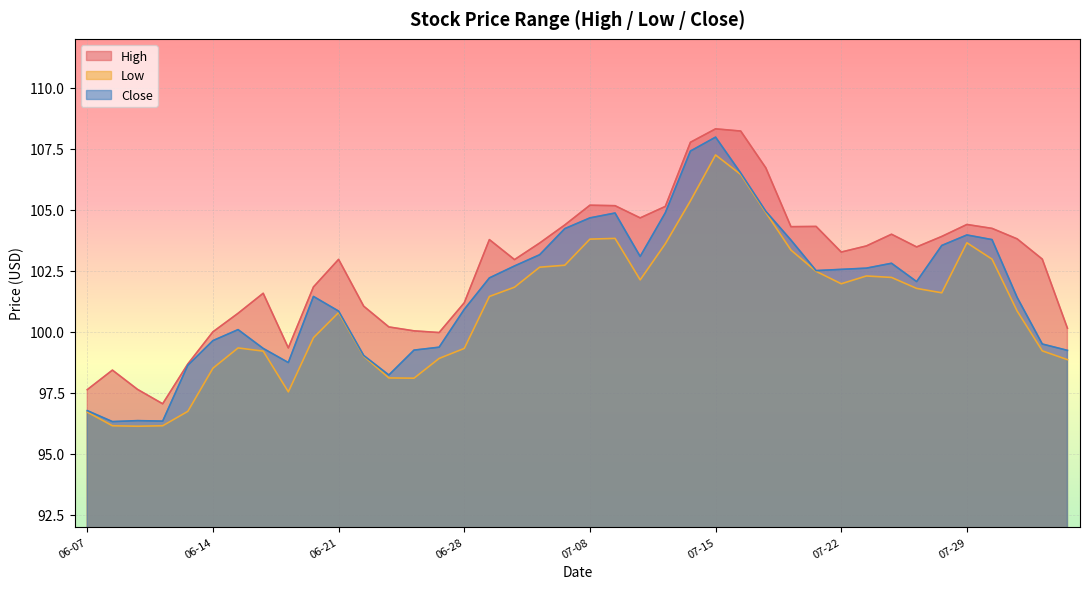

What is the maximum value shown in the chart?

108.3